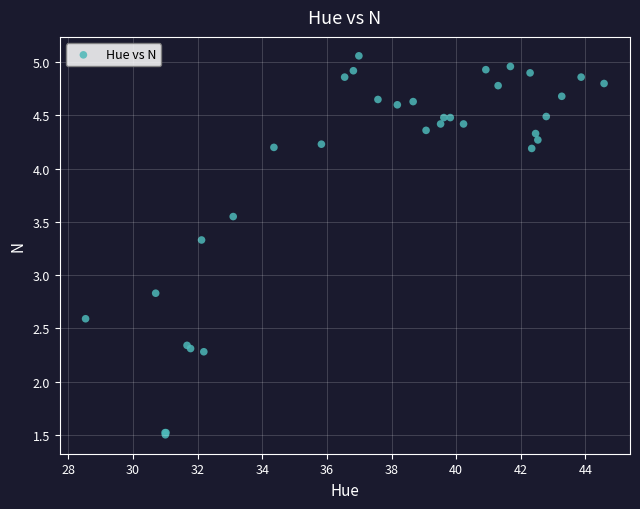

What Y value in the scatter plot is closest to 3?

2.8